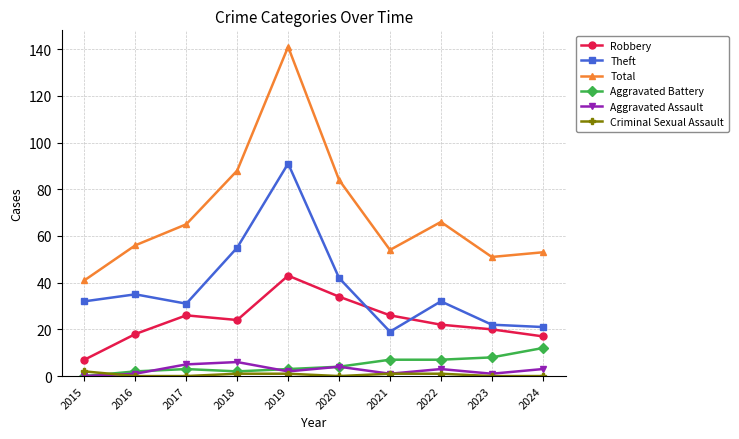

What are all the series names shown in the legend?

Robbery, Theft, Total, Aggravated Battery, Aggravated Assault, Criminal Sexual Assault